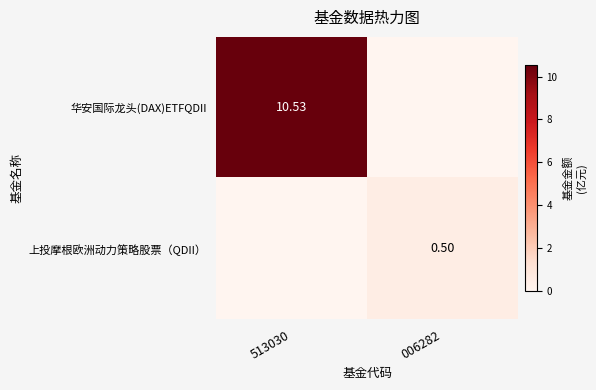

True or false: 华安国际龙头(DAX)ETFQDII has a value of 0.0 at 006282.

True